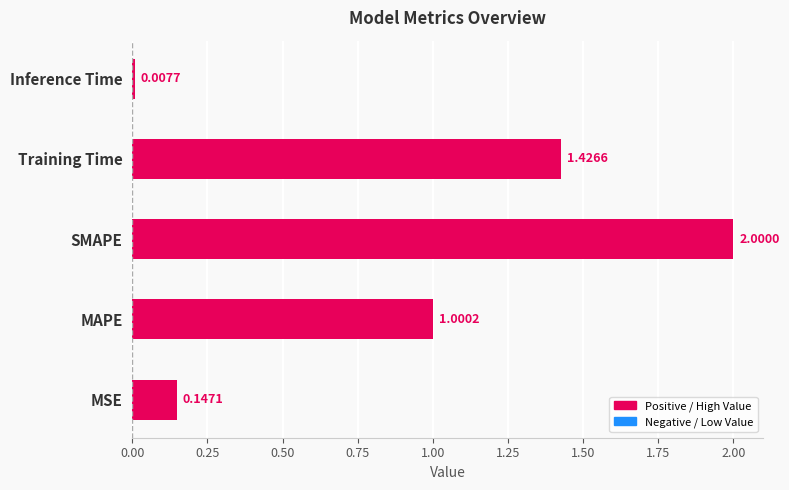

How many data points are above 1?

3